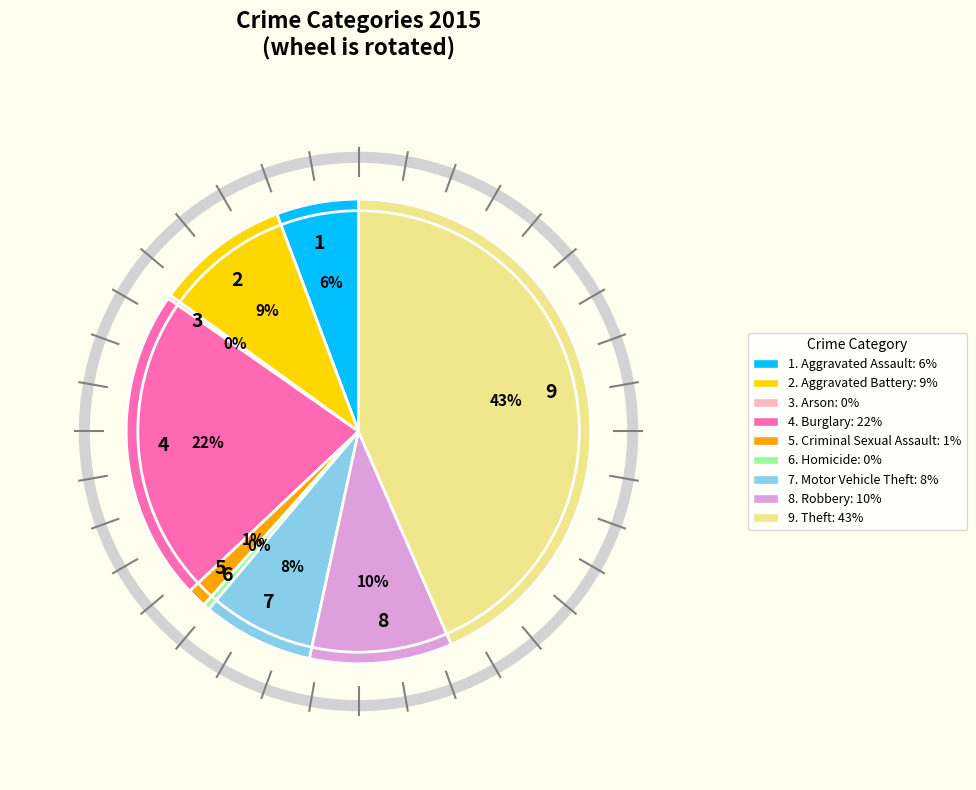

Do 9 and 5 together represent more than half of the pie?

No